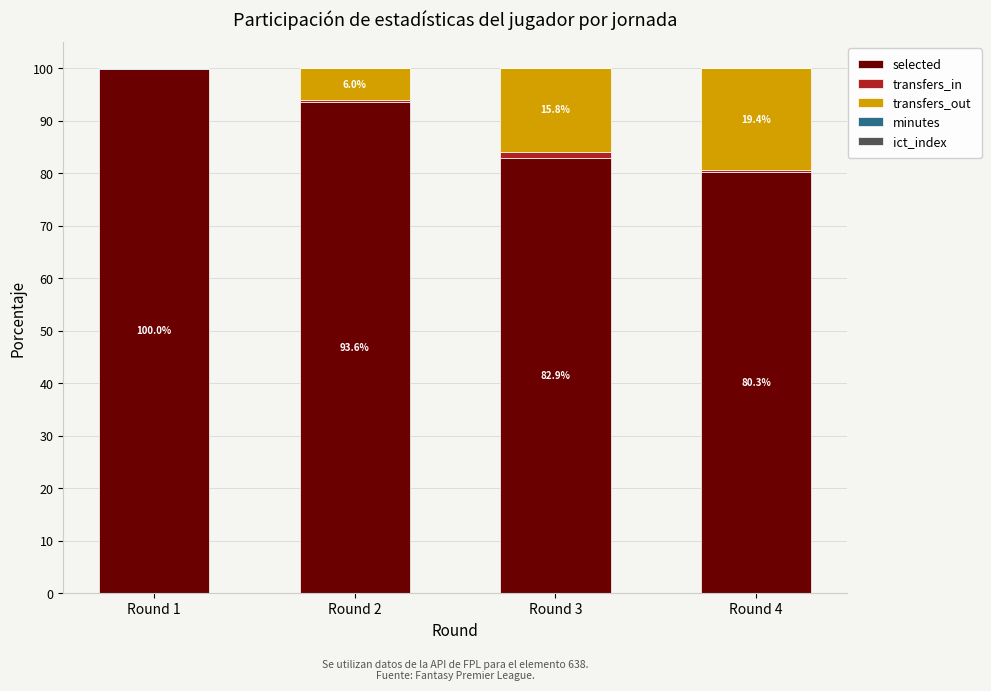

Does the chart contain stacked bars?

Yes